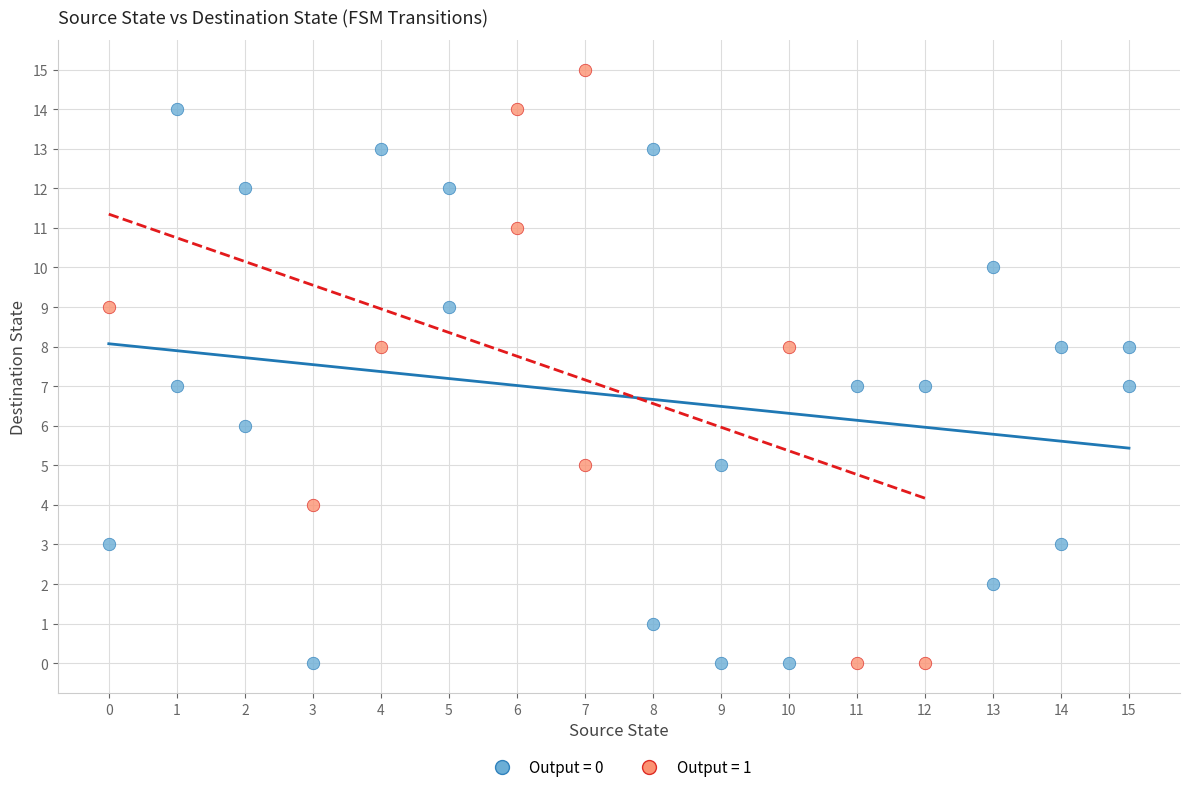

Which series contains the highest Y value?

Output = 1